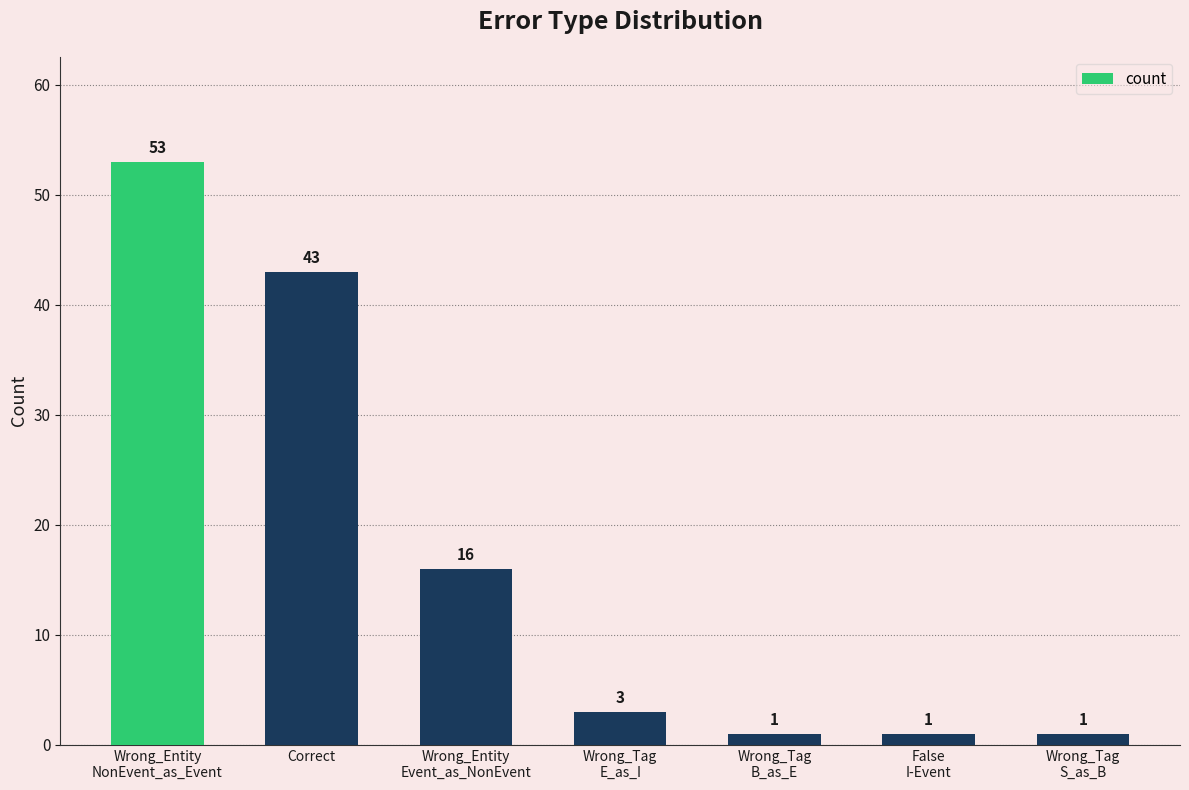

Where does the data first go above 3?

Wrong_Entity
NonEvent_as_Event